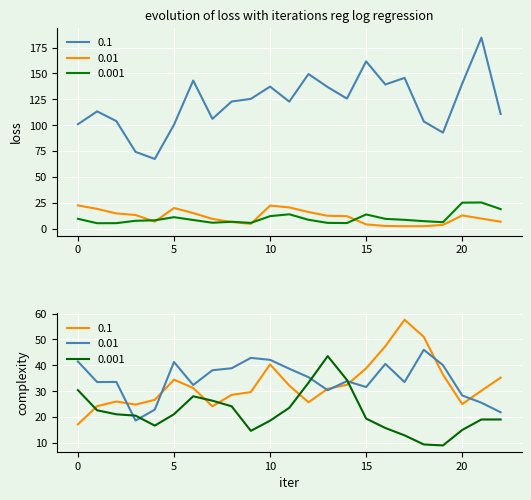

How many lines are shown in the chart?

6